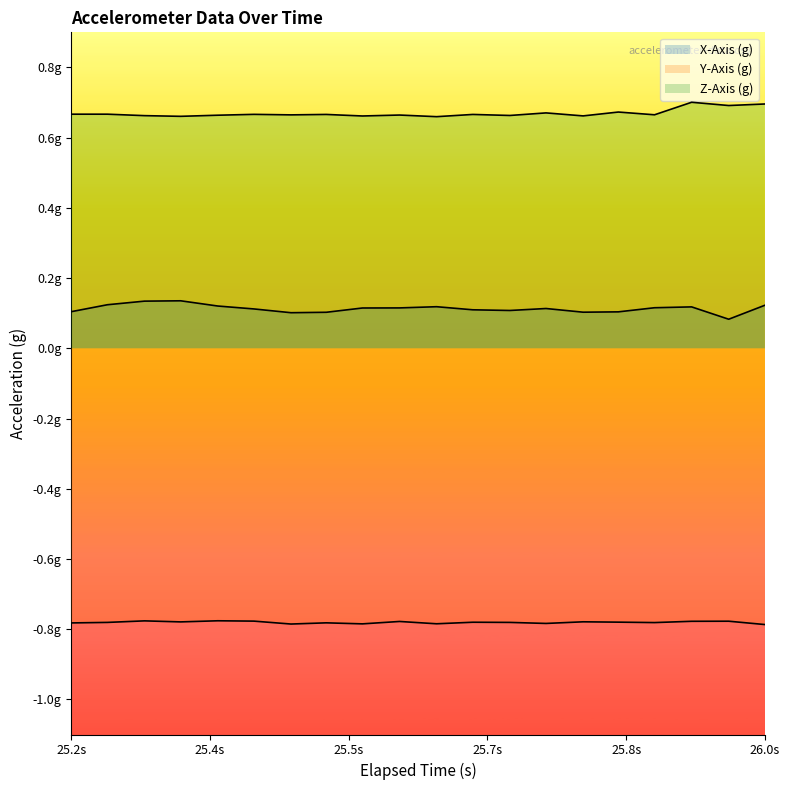

Which series has the largest range (max minus min)?

X-Axis (g)